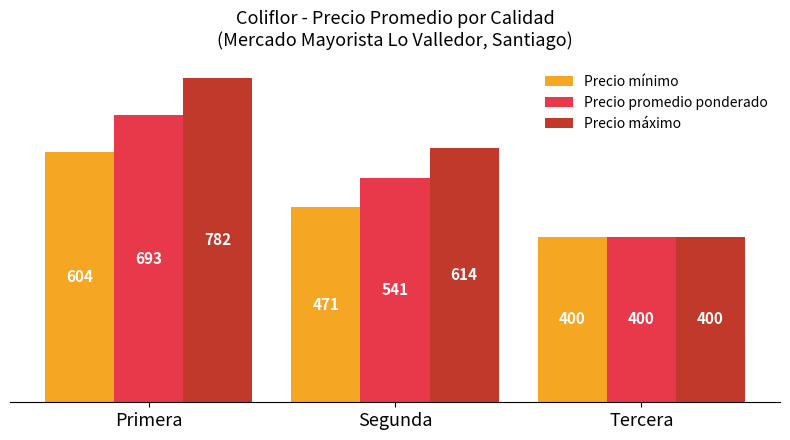

Which series has the largest range (max minus min)?

Precio máximo